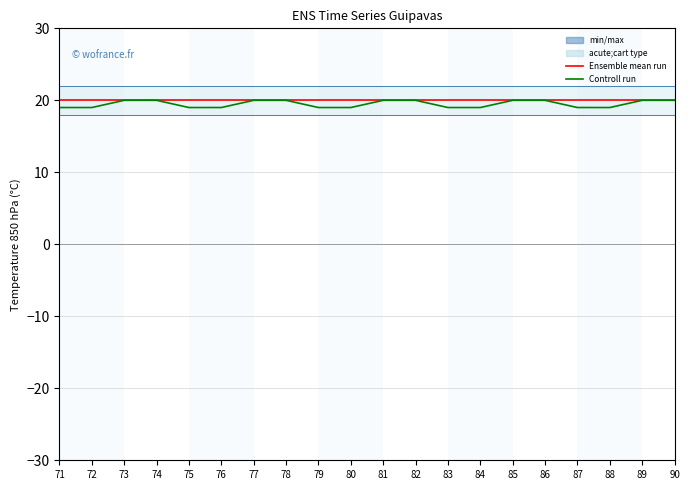

At which category is the sum across all series the highest?

73